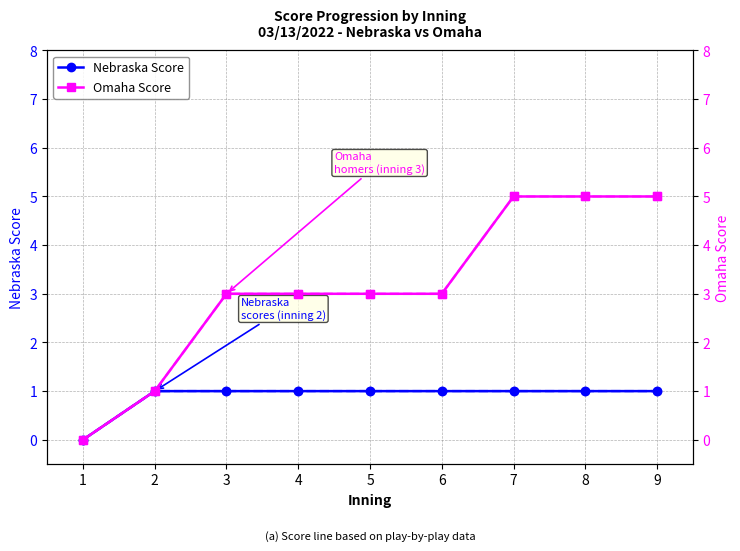

True or false: Nebraska Score has more than 1 interior local peaks.

False